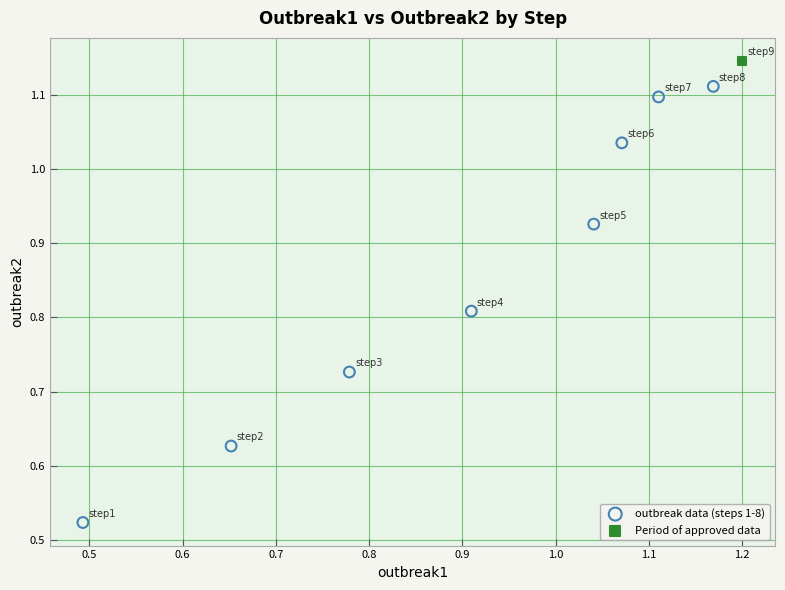

What are all the series names shown in the legend?

outbreak data (steps 1-8), Period of approved data